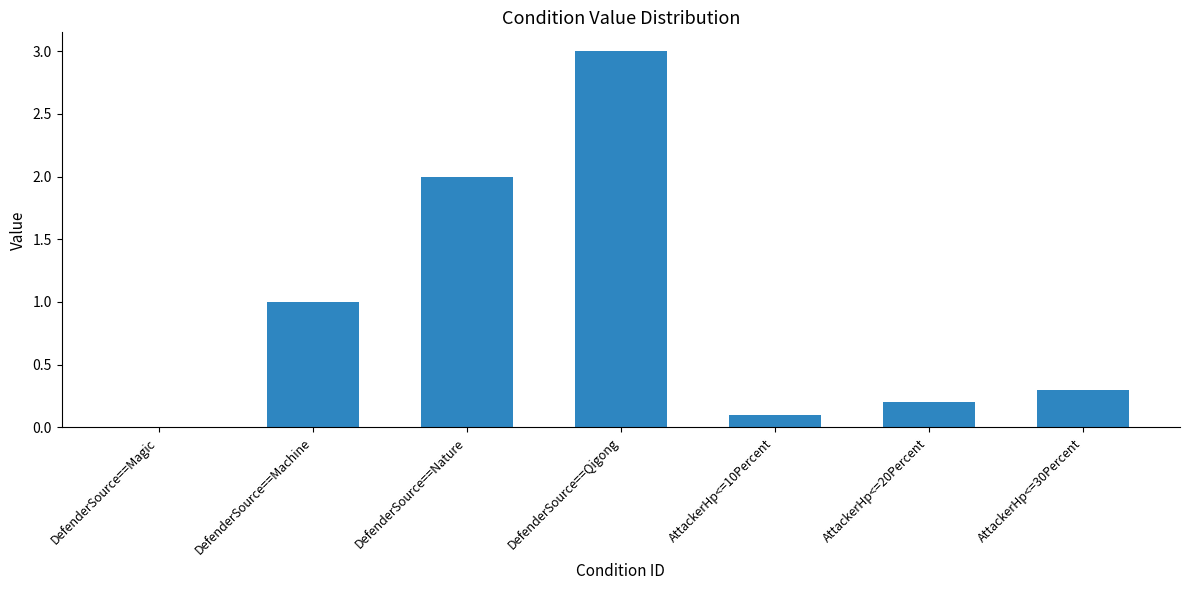

True or false: the data shows 1.9 at DefenderSource==Magic.

False